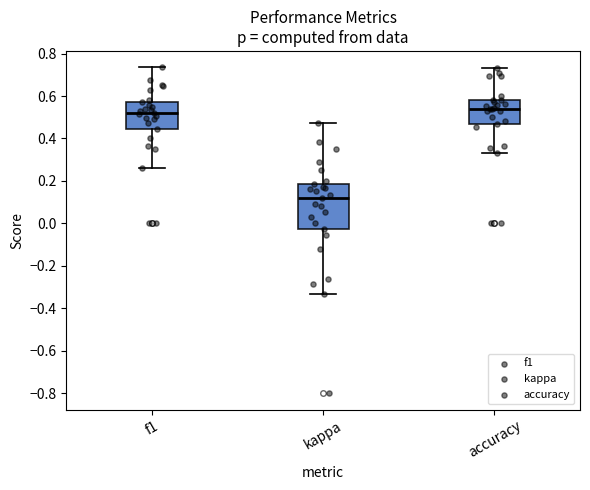

Where is the upper edge of the box for kappa on the y-axis? The values are not printed on the chart, so give them approximately, as read against the axis.

0.18